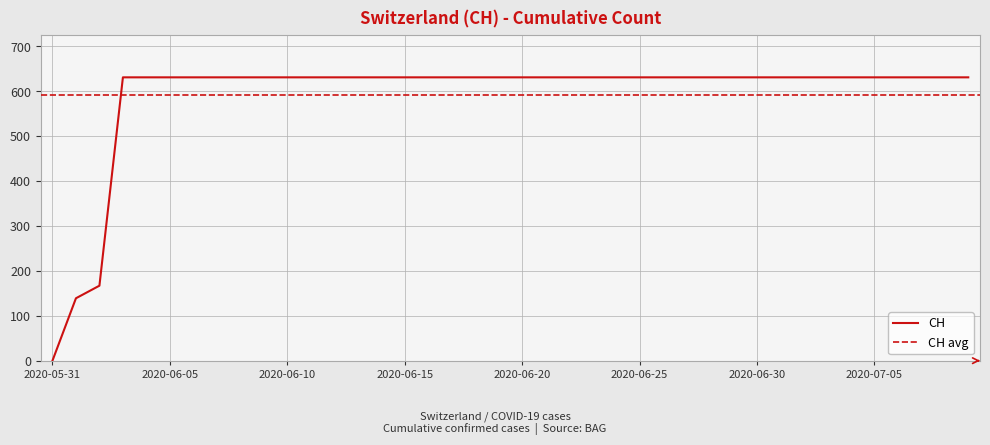

The chart shows a value of 631 at 2020-07-08. True or false?

True